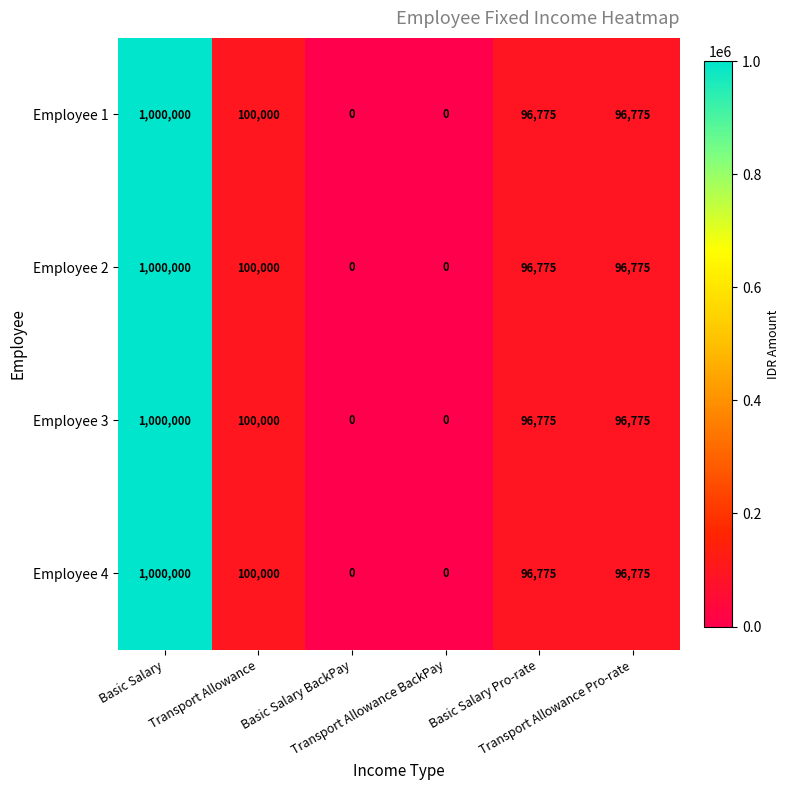

At how many categories does at least one series exceed 21287?

4